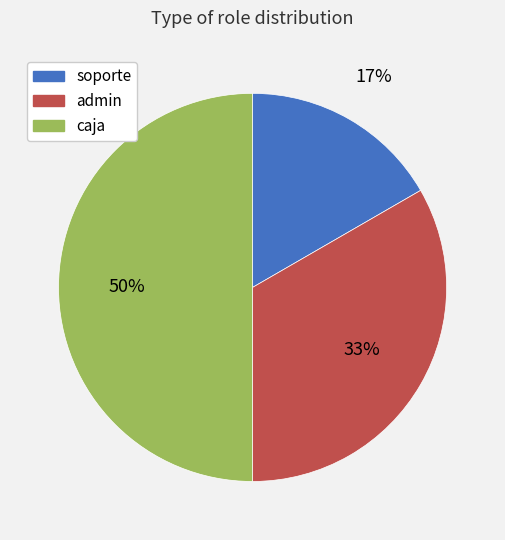

What percentage is the admin slice, to the nearest percent?

33%